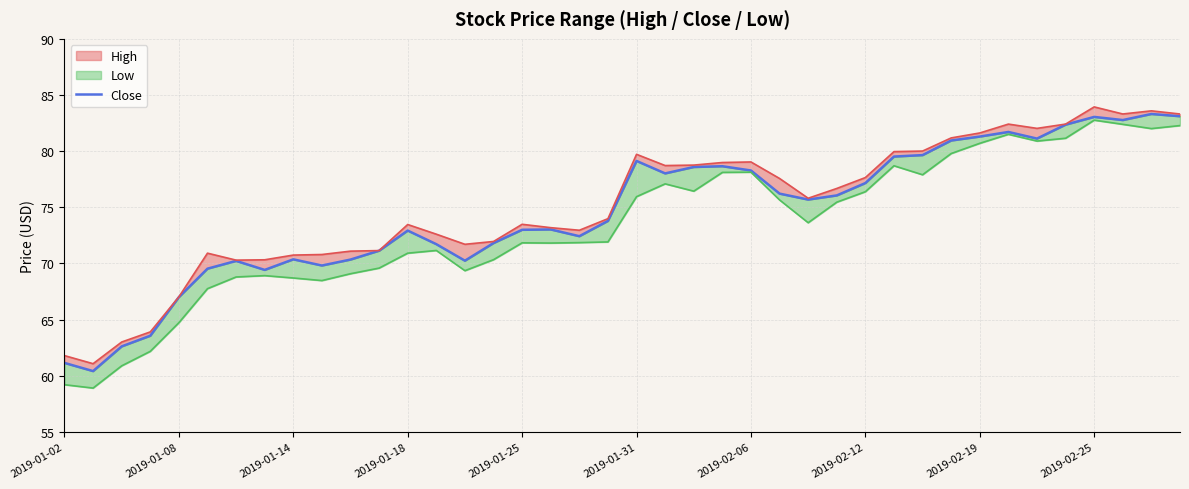

What is the change in value from 2019-01-31 to 15?

+2.3